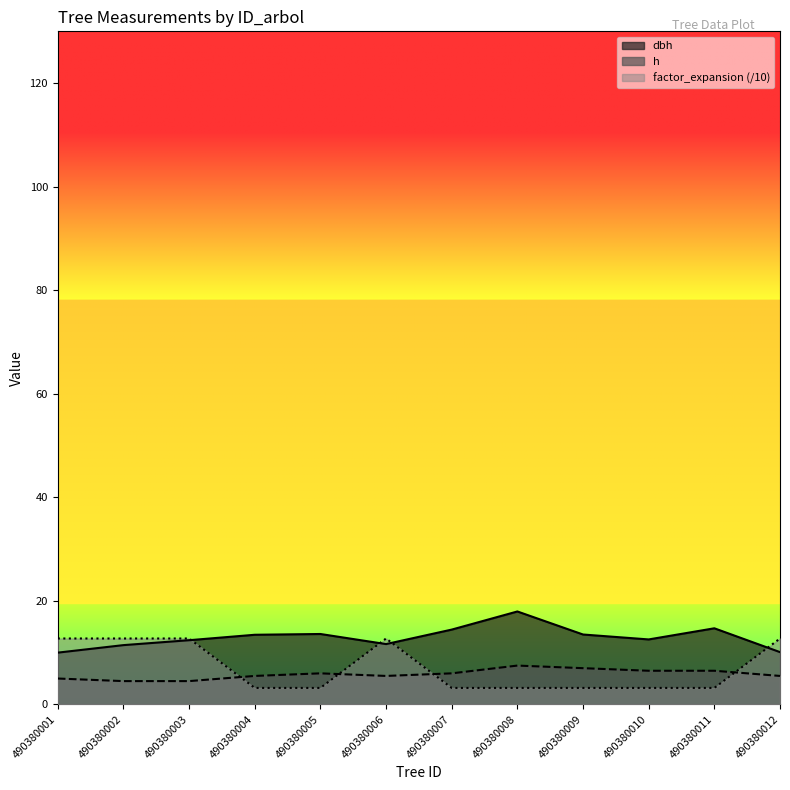

What is the maximum value shown in the chart?

17.9